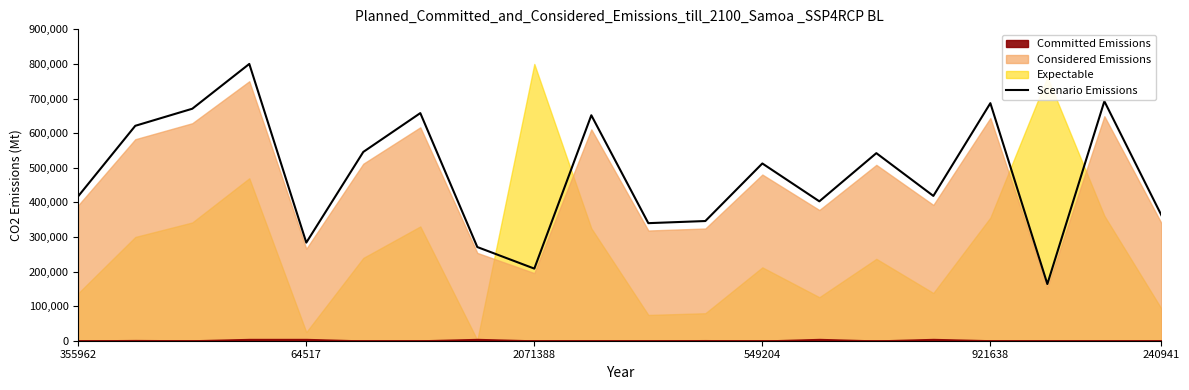

What is the maximum value for Scenario Emissions?

800000.0